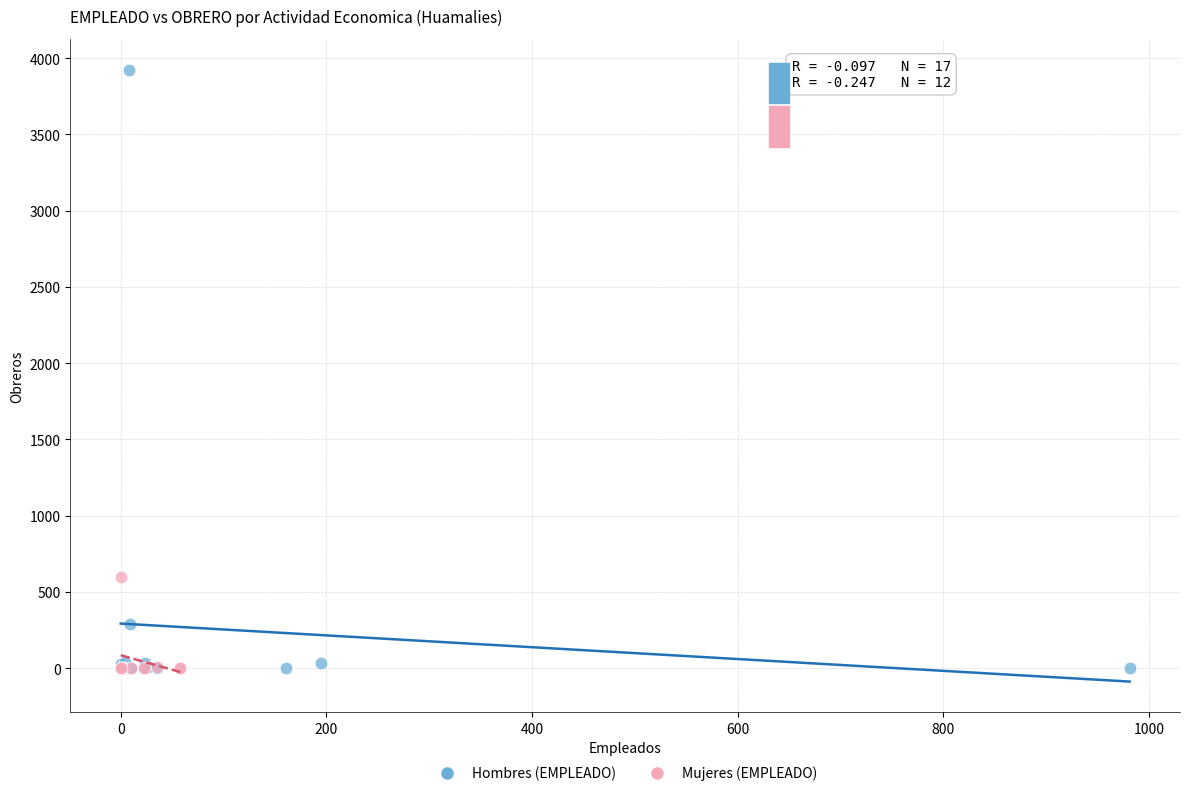

Which series reaches the maximum Y coordinate?

Hombres (EMPLEADO)